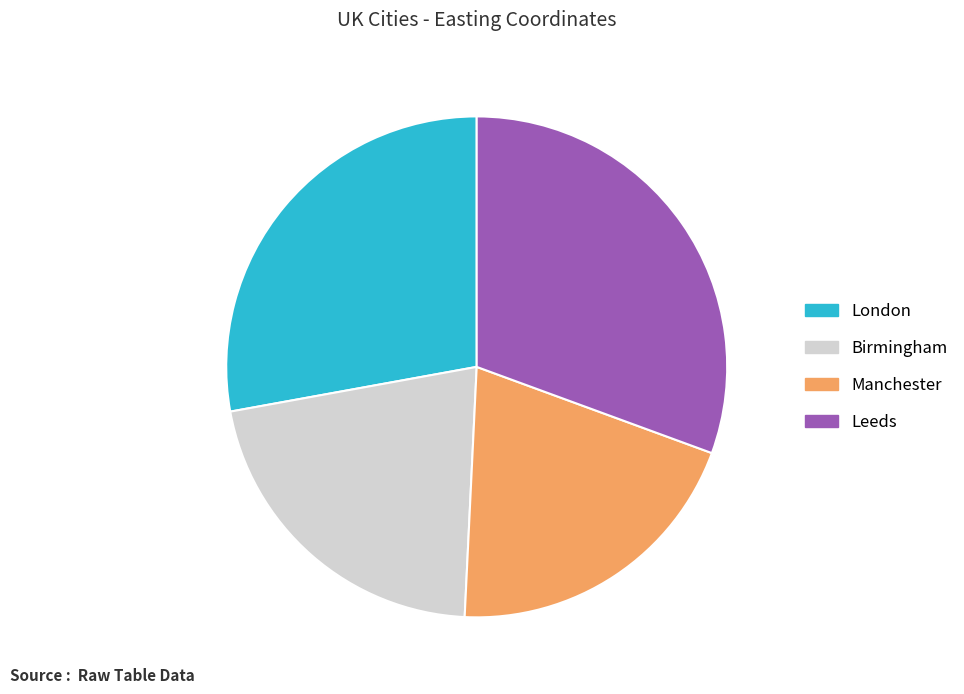

Rank the categories by value from highest to lowest.

Leeds, London, Birmingham, Manchester